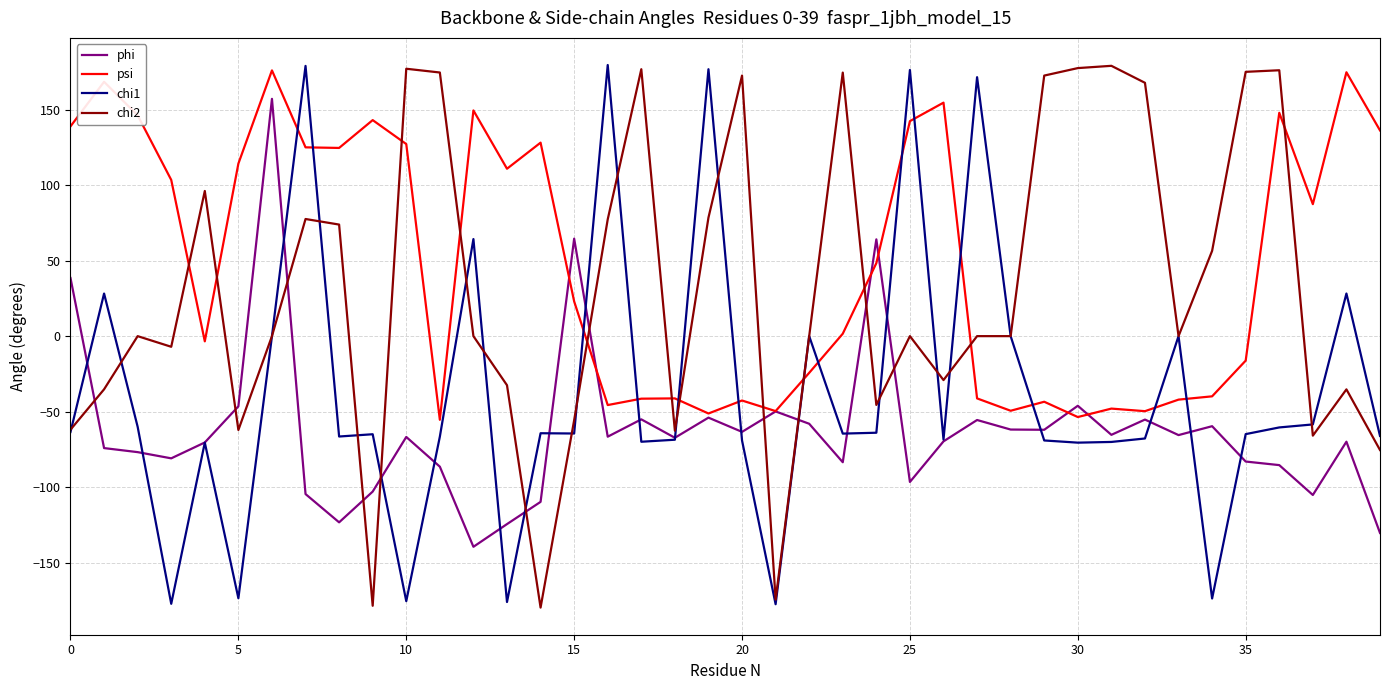

Which series has the largest total across all categories?

psi